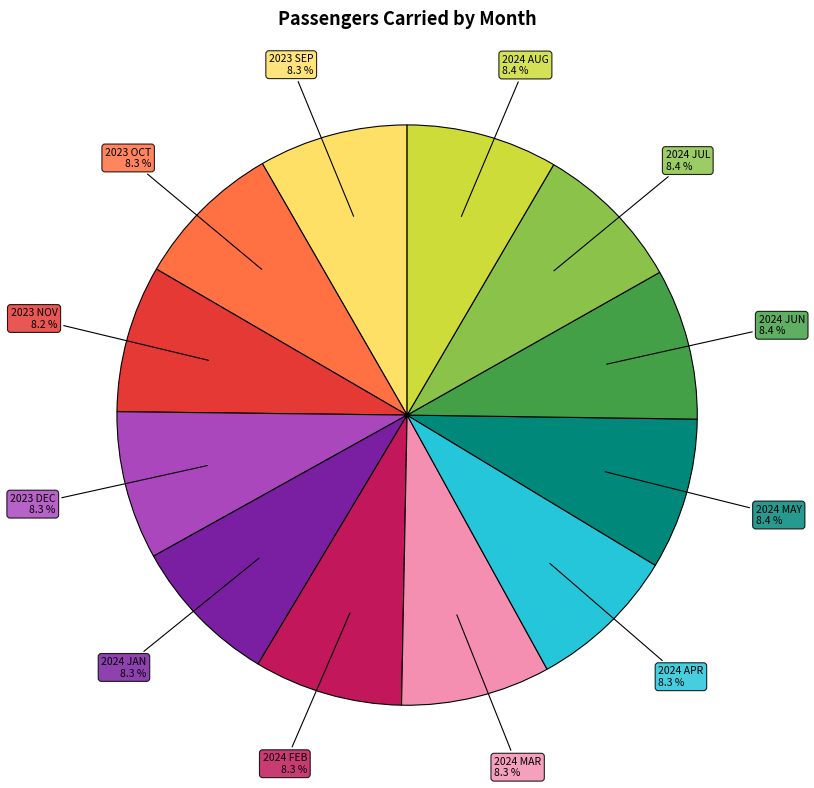

To the nearest percent, what portion does 2024 JUL represent?

8%